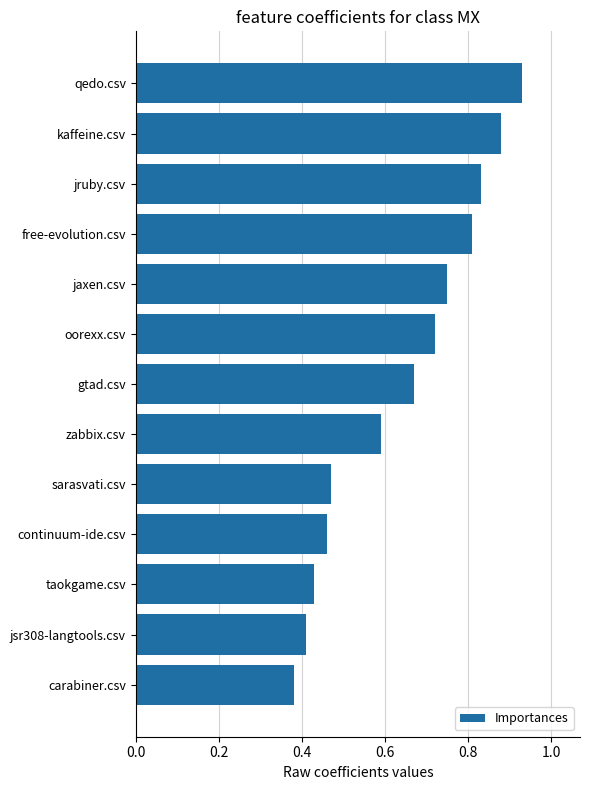

How many series are shown in this chart?

1